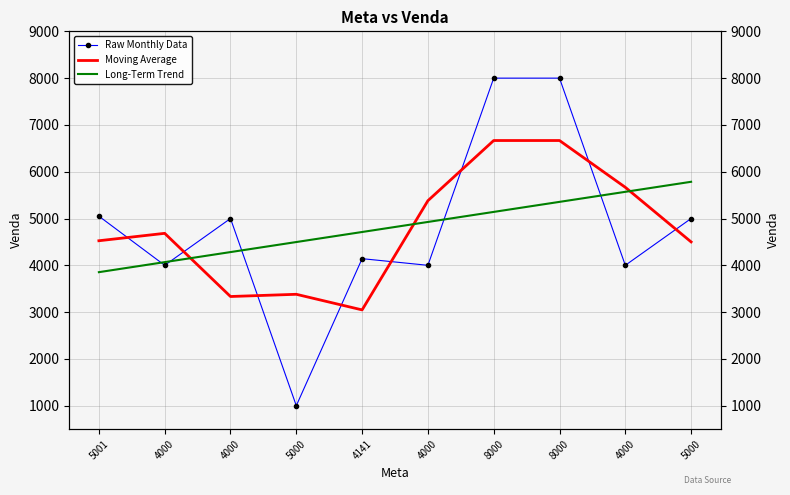

True or false: Moving Average has a value of 3047.3 at 4141.

True